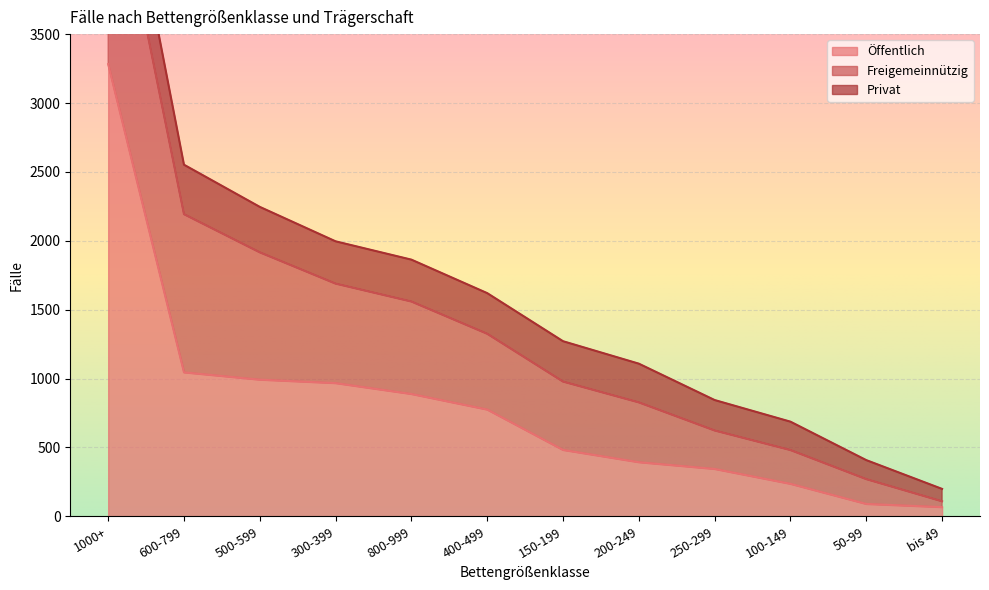

Where do Privat and Öffentlich first cross each other?

100-149 and 50-99